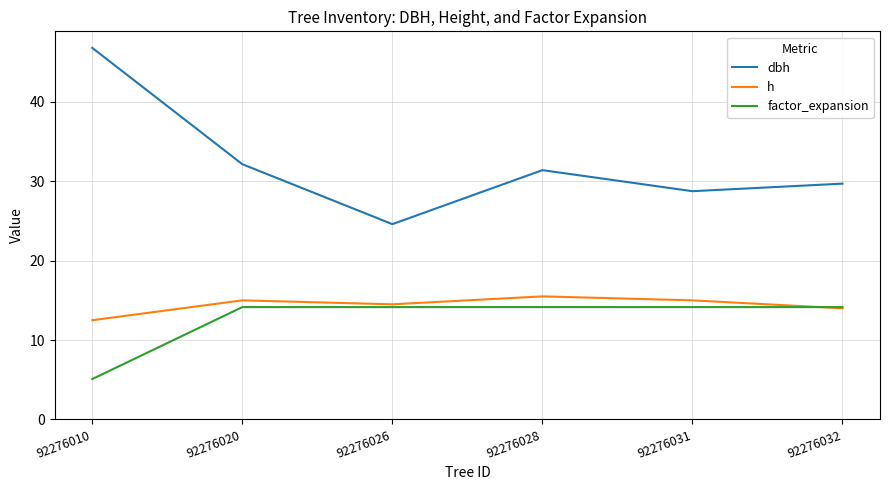

What are all the series names shown in the legend?

dbh, h, factor_expansion